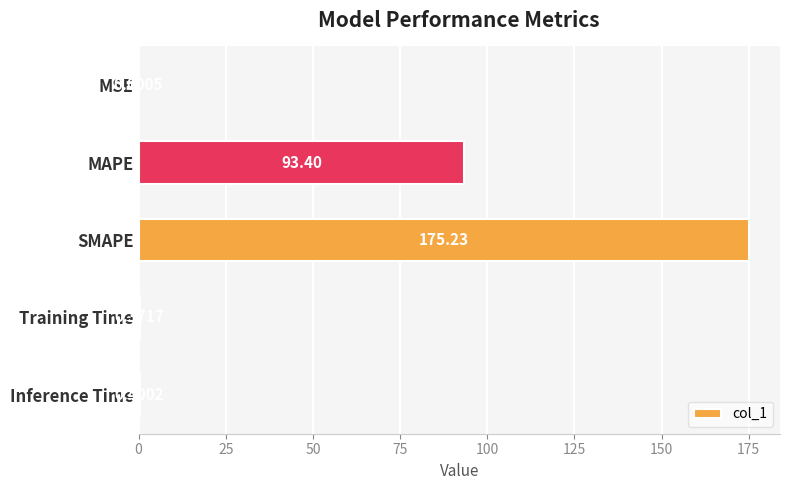

What is the sum of the values at MAPE and SMAPE?

268.6